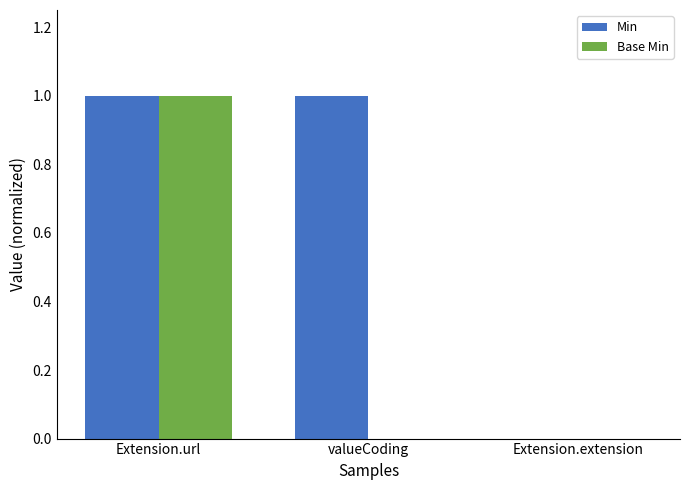

Does the chart contain stacked bars?

No